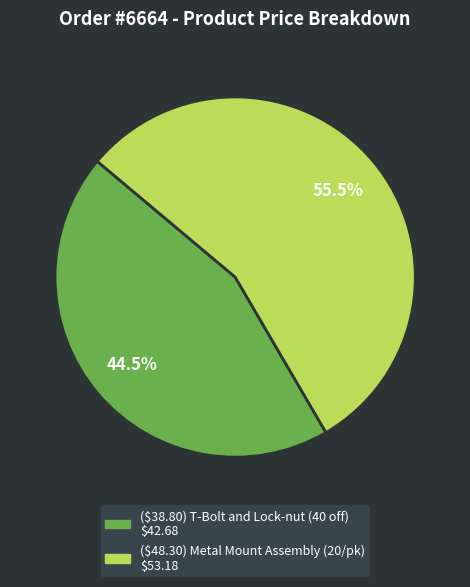

How many slices are in this pie chart?

2